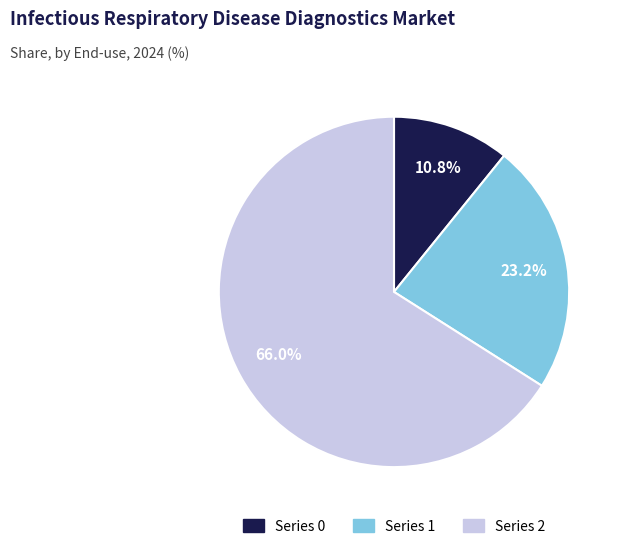

Is there a majority slice in this chart?

Yes